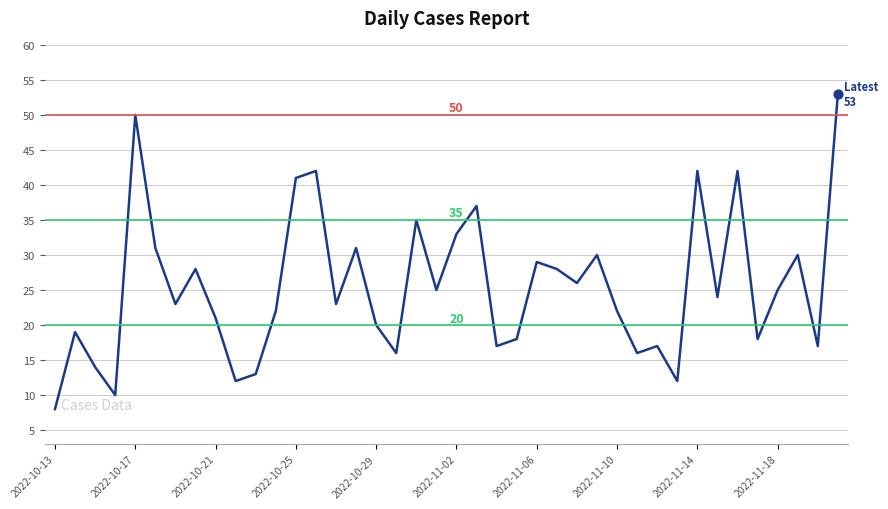

What is the smallest value displayed?

8